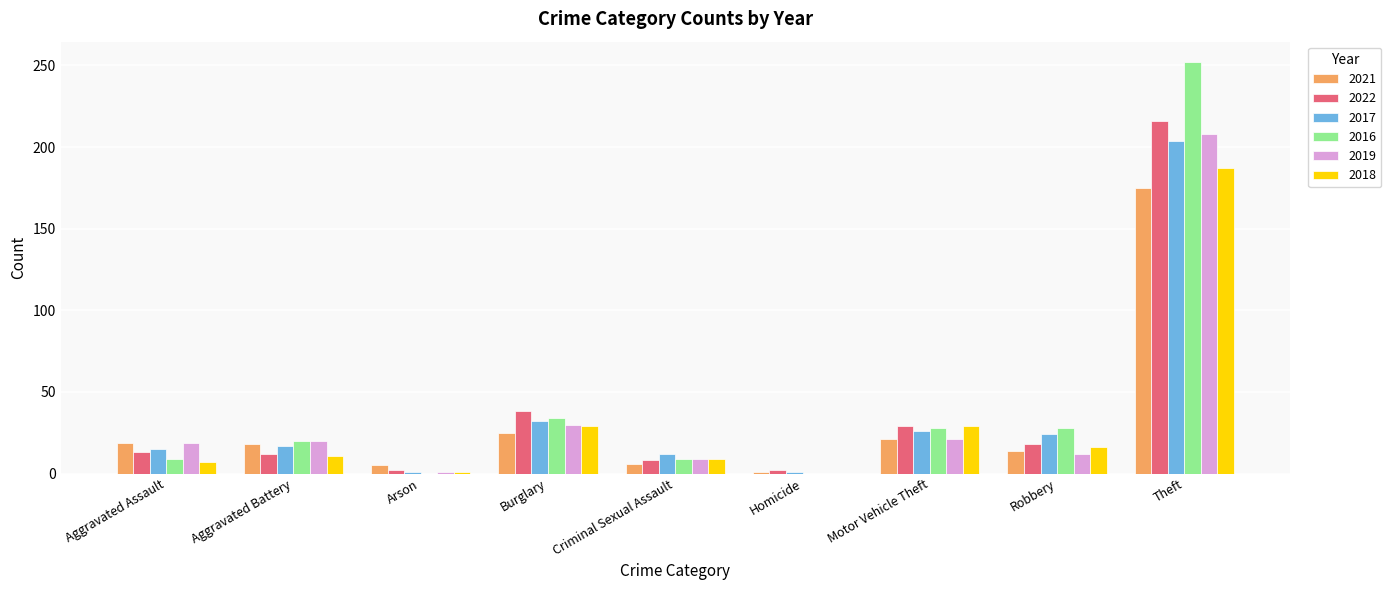

What are all the series names shown in the legend?

2021, 2022, 2017, 2016, 2019, 2018